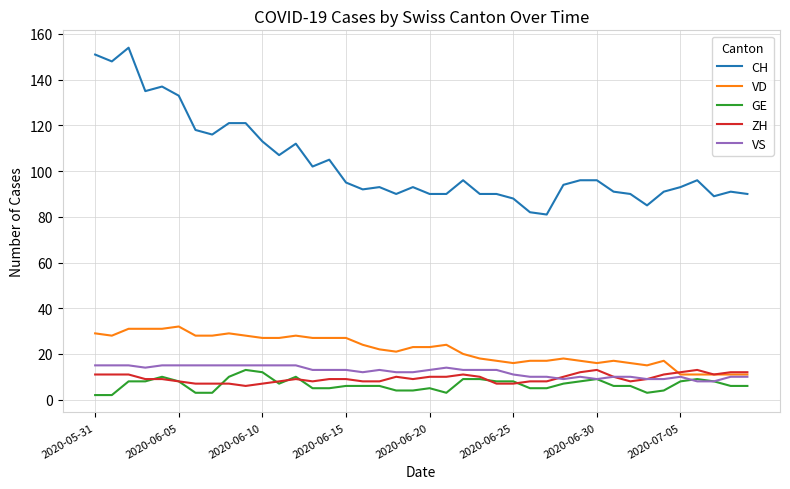

What is the greatest value displayed?

154